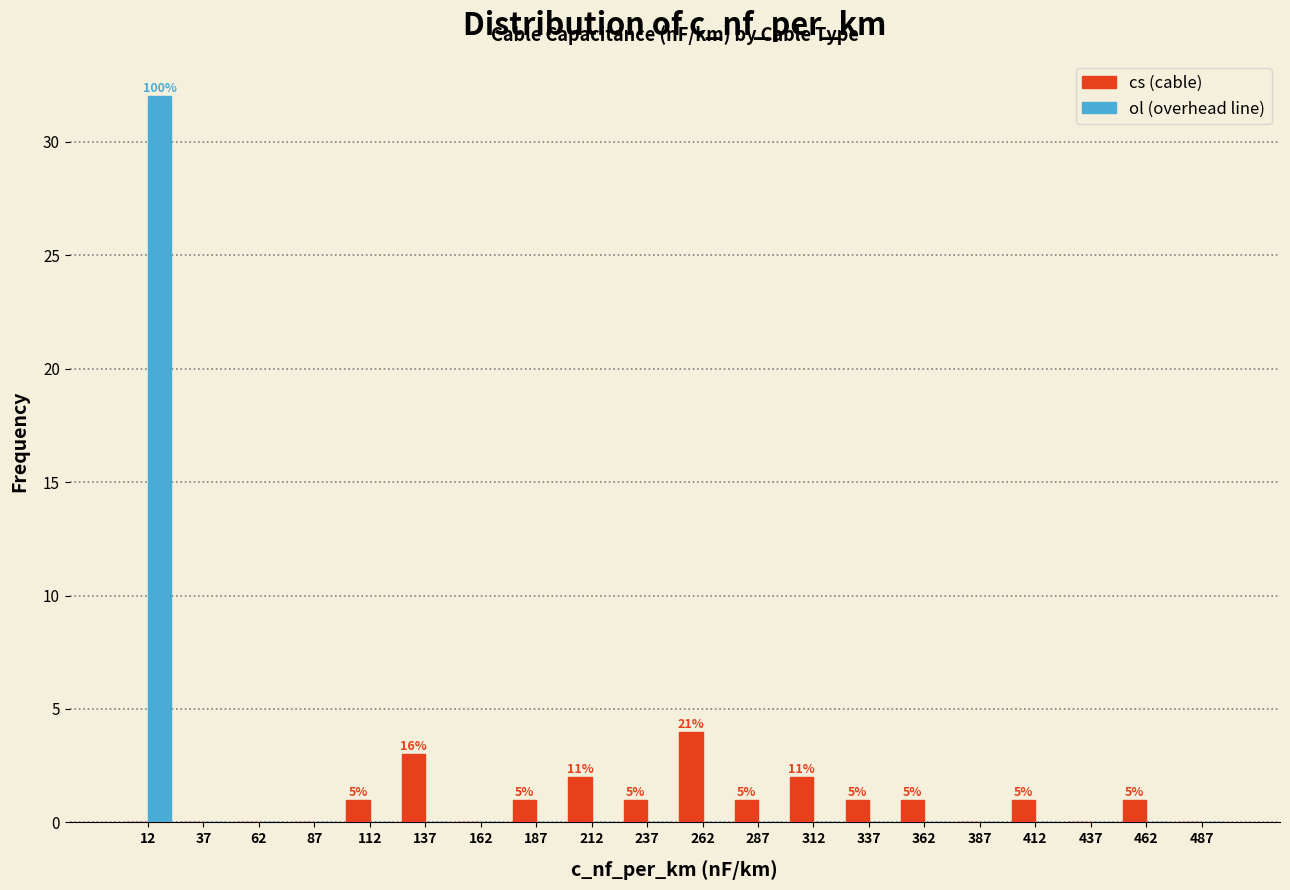

In the ol (overhead line) series, which range on the x-axis has the tallest bar?

0 to 25